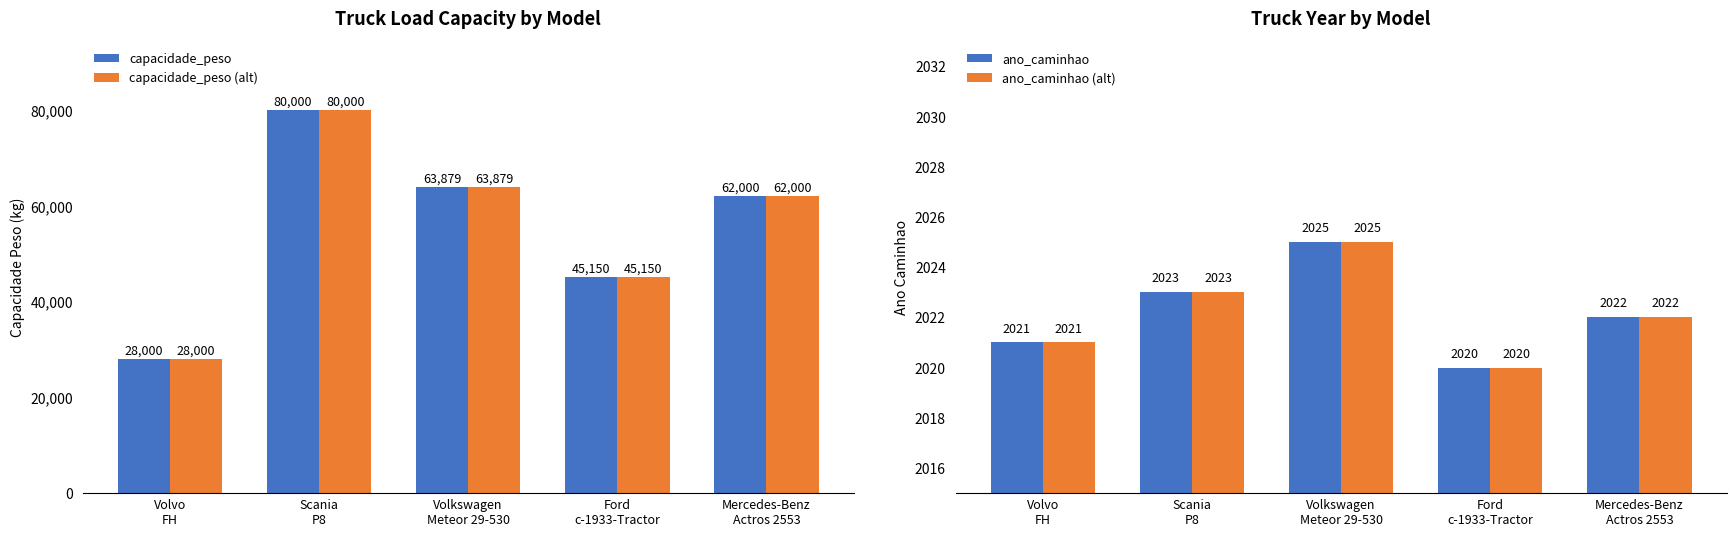

At how many categories does at least one series exceed 43293?

4